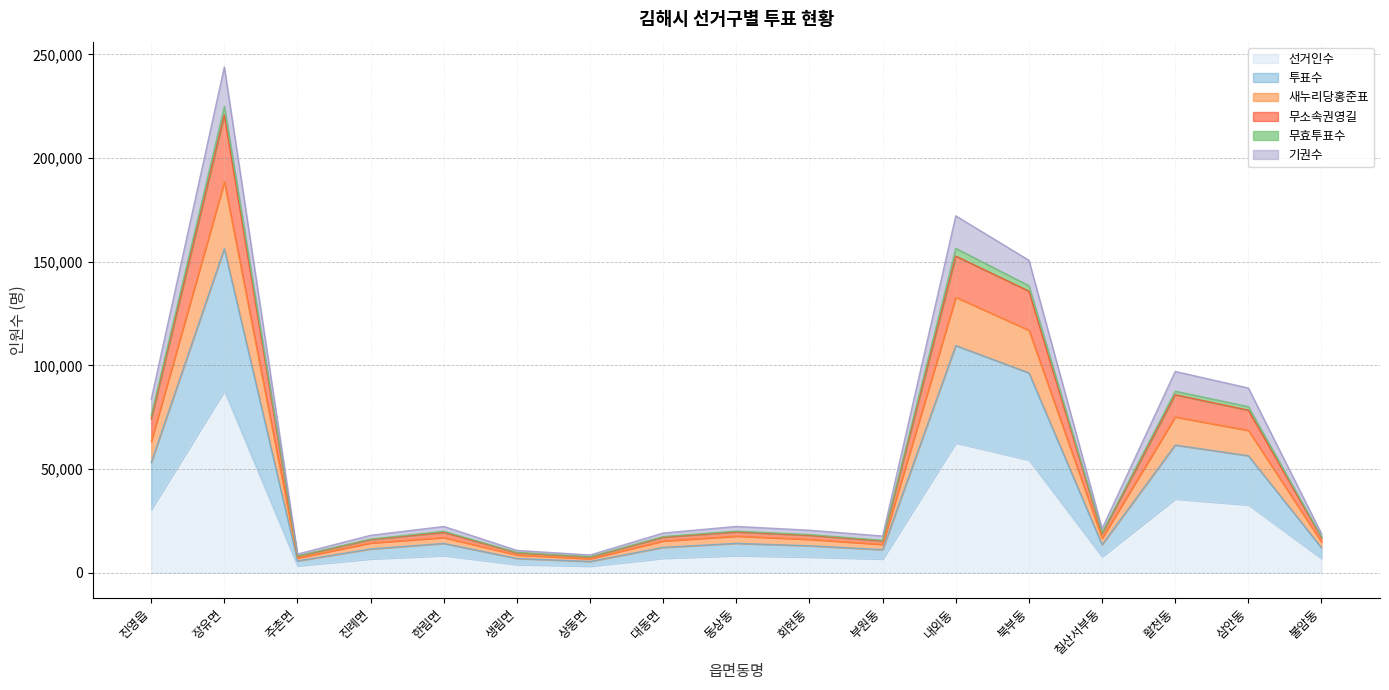

What is the highest value of the 선거인수 series?

87673